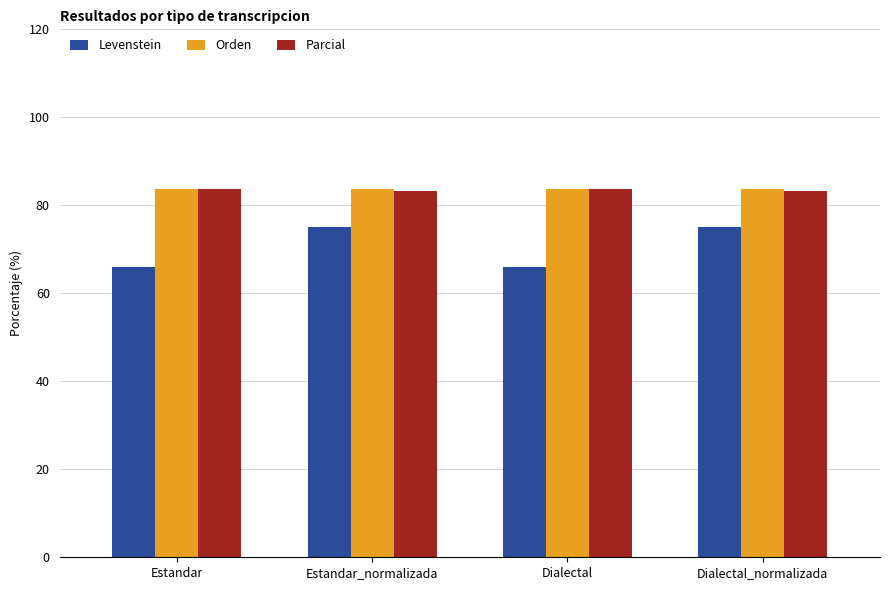

What is the approximate value of Parcial at Estandar?

83.8